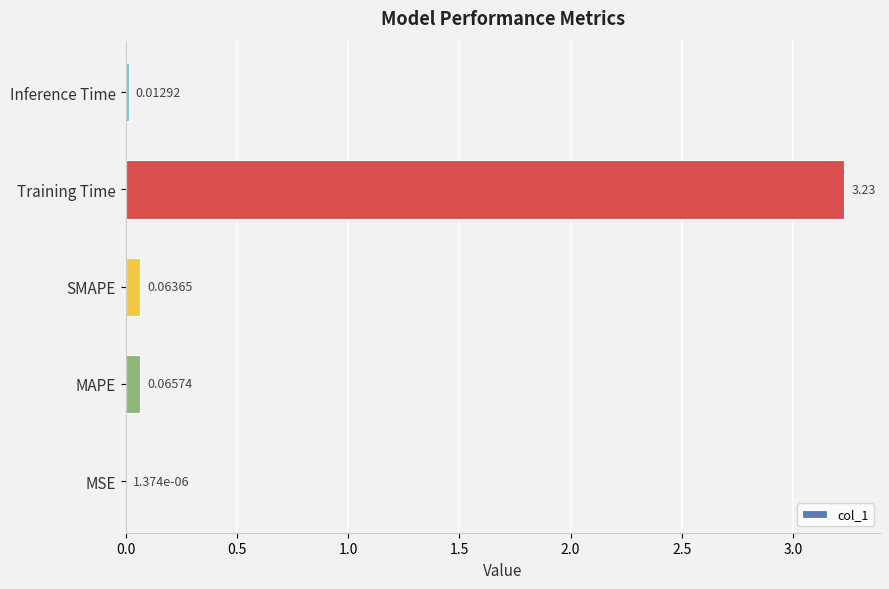

What is the sum of all values?

3.4